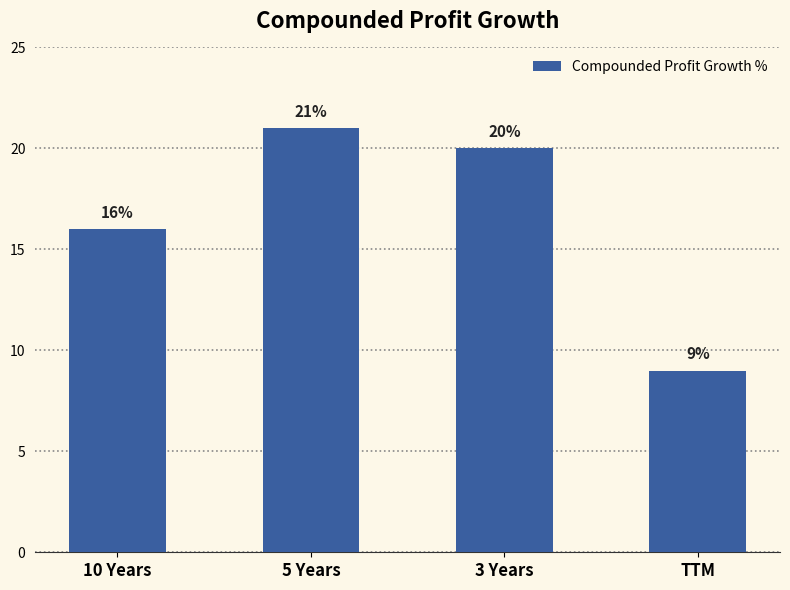

Rank the categories by value from highest to lowest.

5 Years, 3 Years, 10 Years, TTM